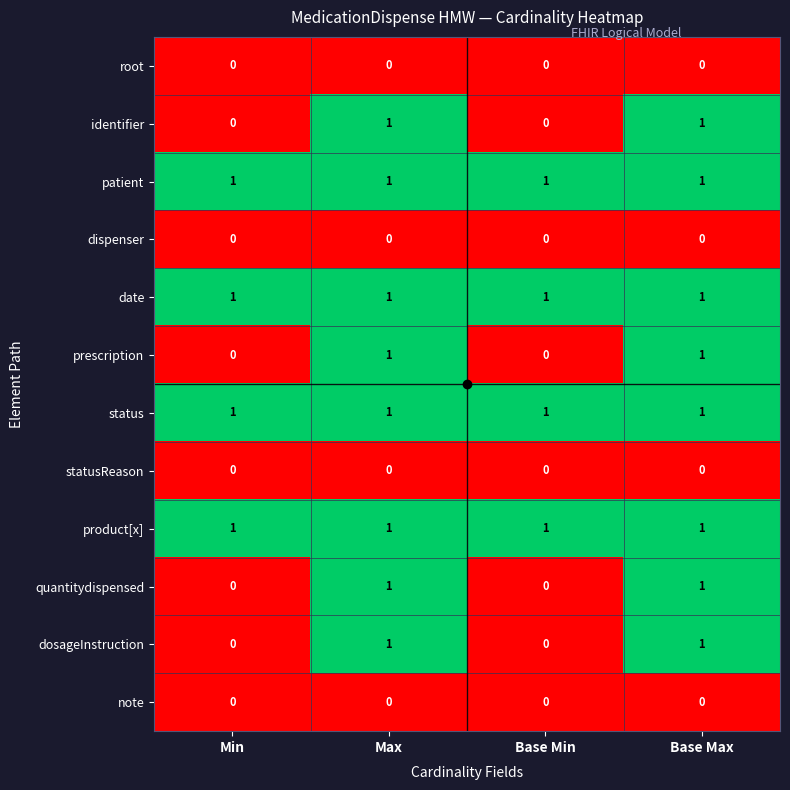

What is the spread (max minus min) of values at Max?

1